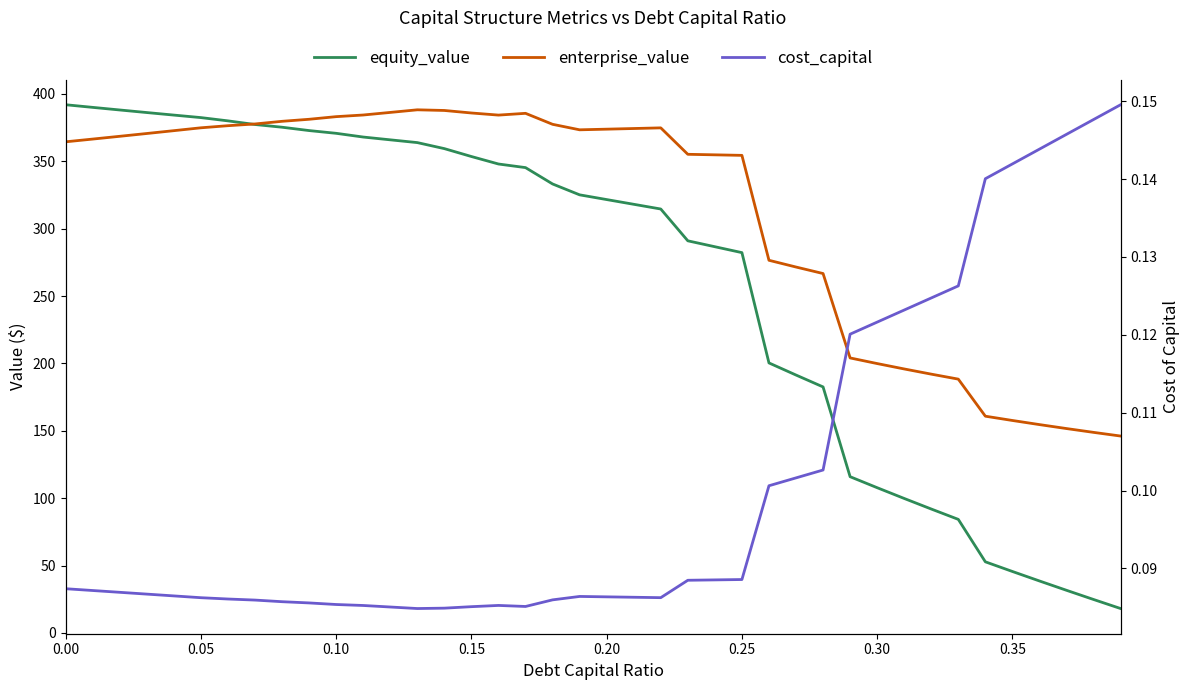

List the series in order of their peak value, lowest first.

cost_capital, enterprise_value, equity_value